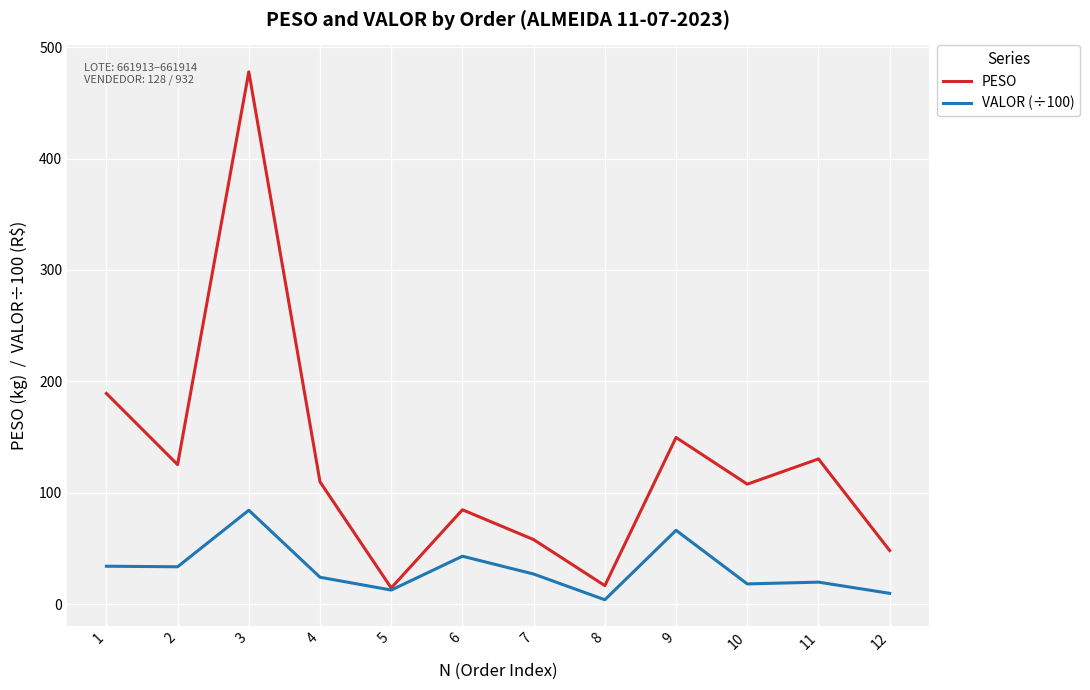

Which series changed the most between 1 and 11?

PESO